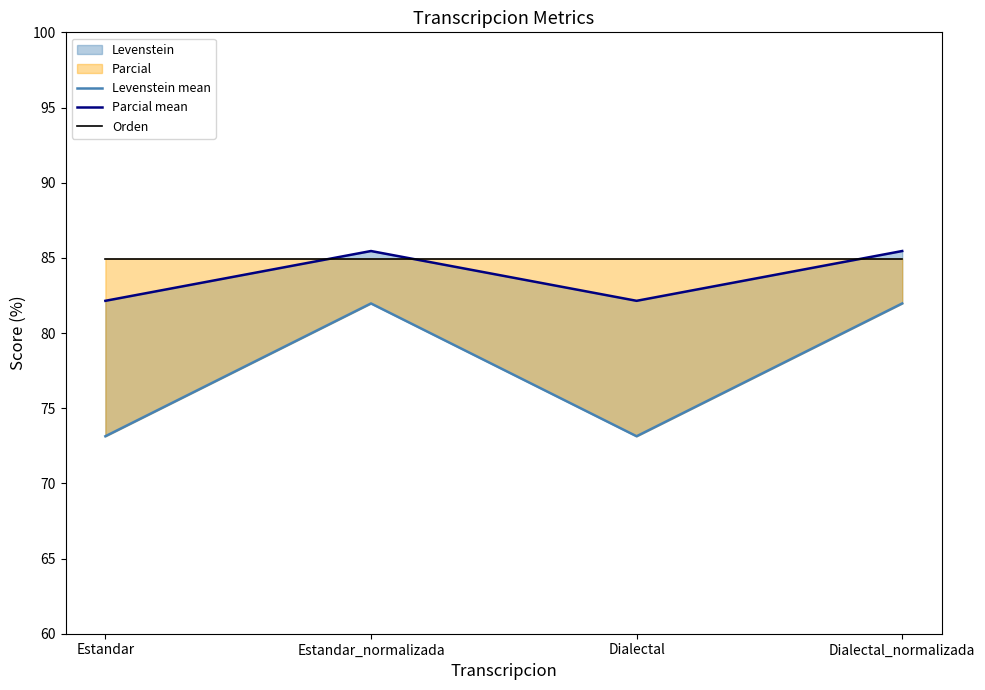

Rank the categories by Orden value from highest to lowest.

Estandar, Estandar_normalizada, Dialectal, Dialectal_normalizada